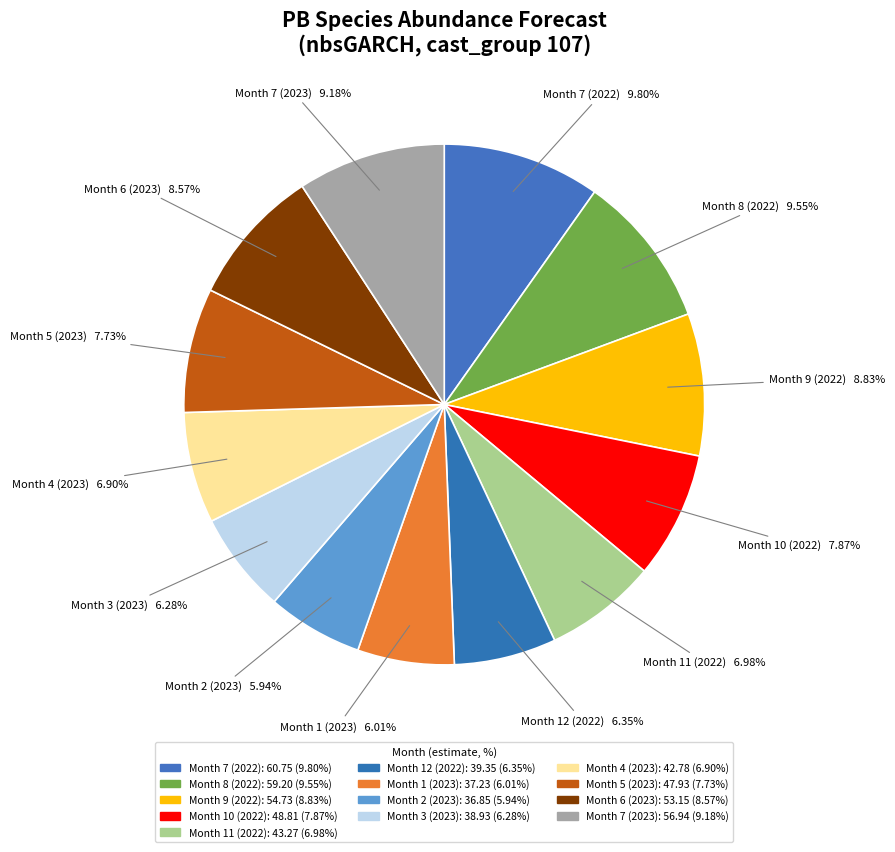

How many segments does this pie chart have?

13